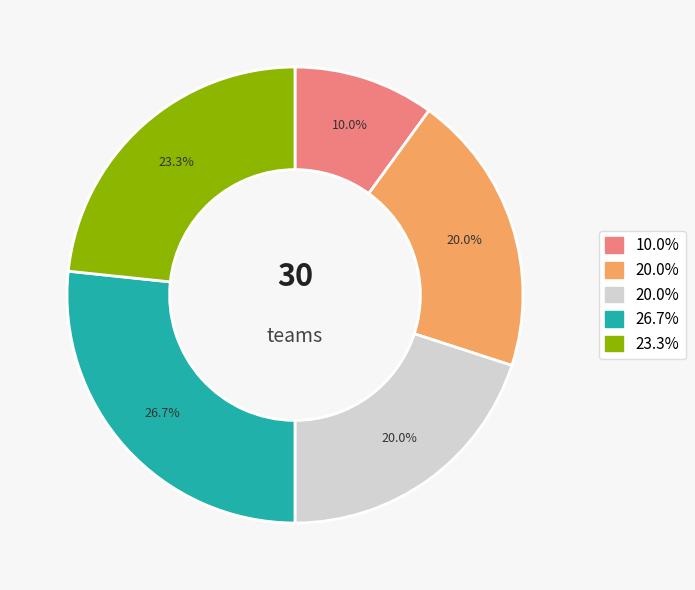

Is there a majority slice in this chart?

No